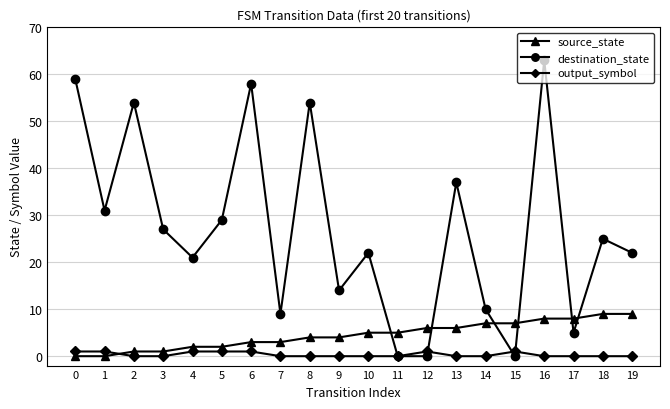

List the series in order of their overall mean, lowest first.

output_symbol, source_state, destination_state